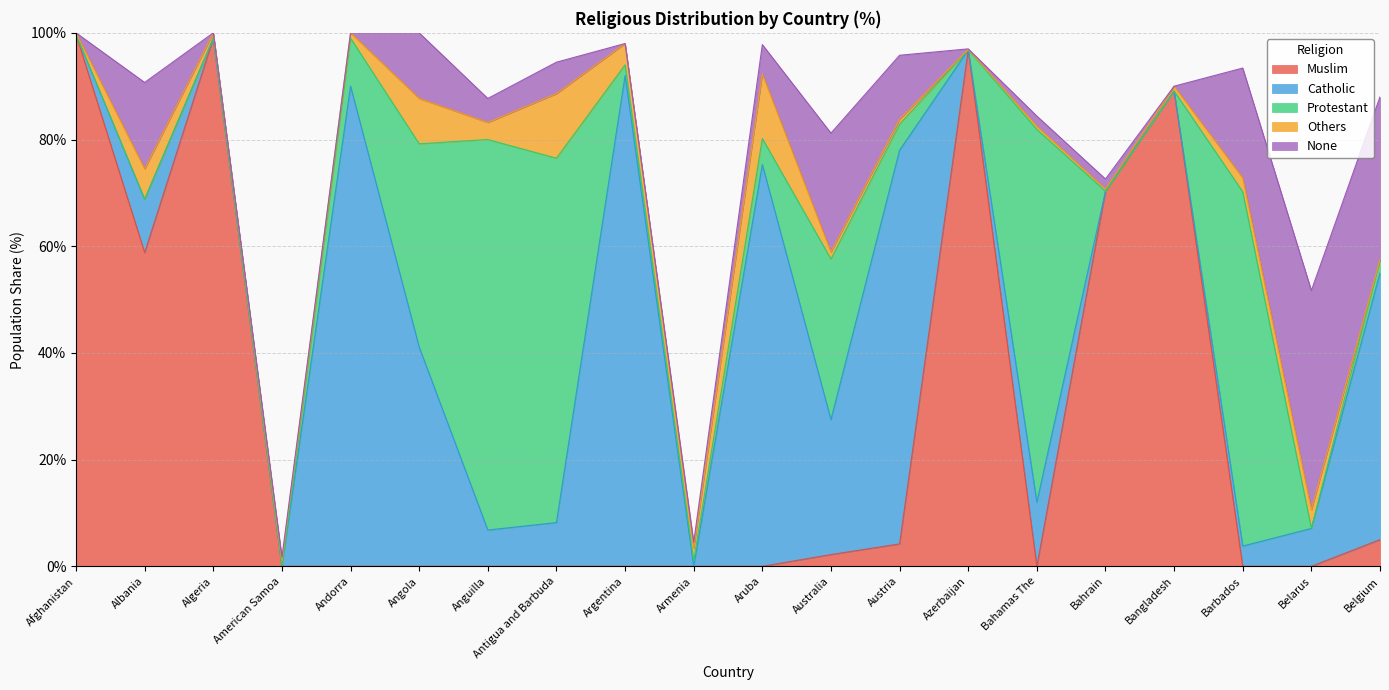

At which label does Others first exceed 1?

Albania